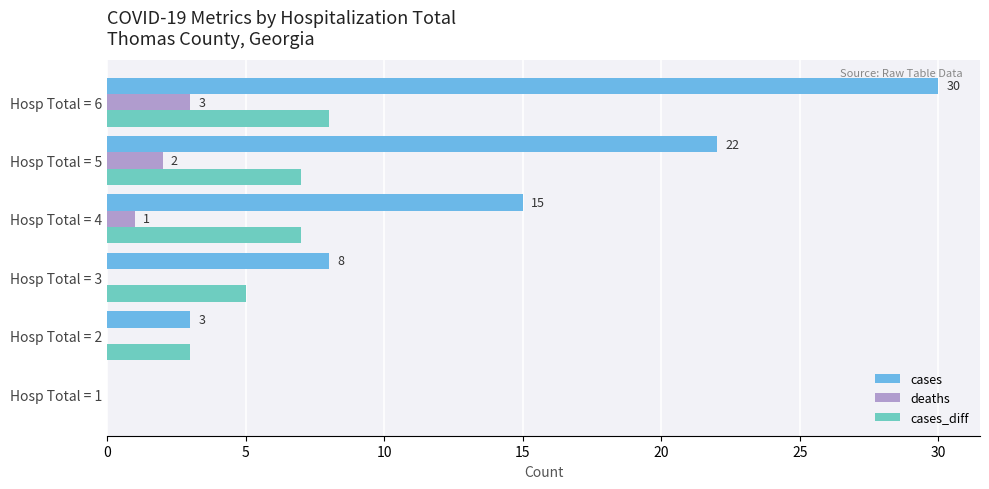

What is the sum of the deaths values at Hosp Total = 4 and Hosp Total = 6?

4